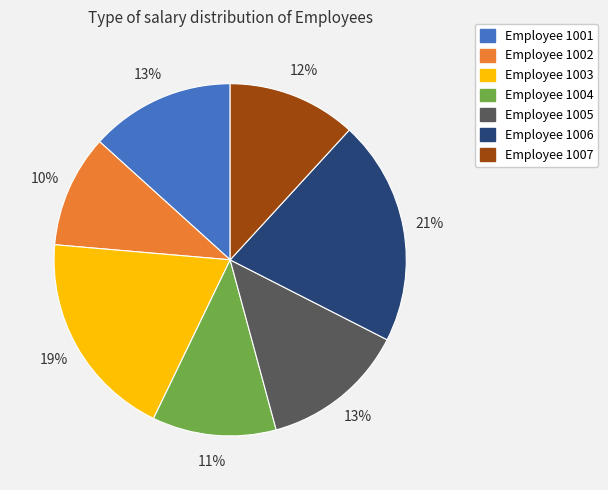

What percentage is the Employee 1007 slice, to the nearest percent?

12%